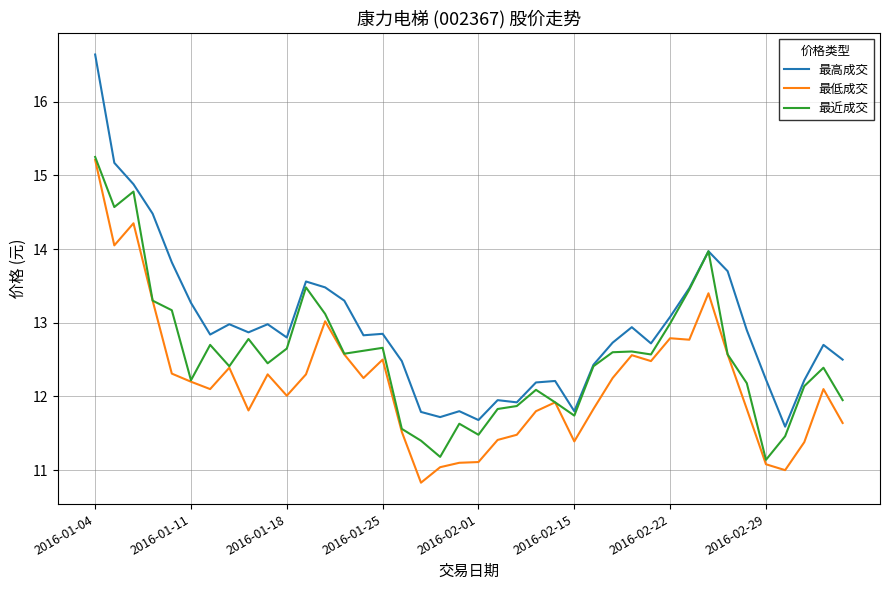

What is the minimum value shown in the chart?

10.8